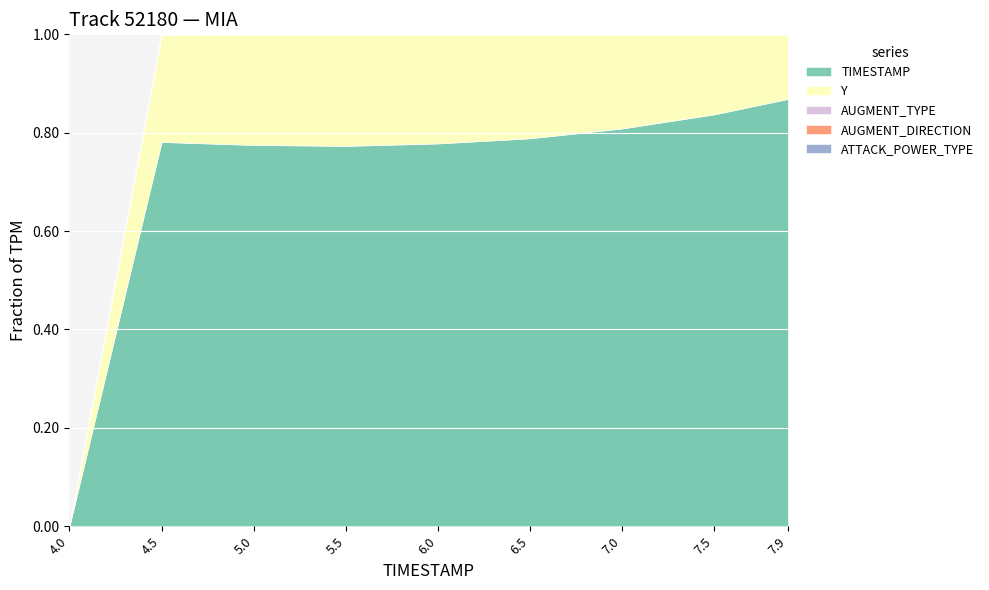

True or false: AUGMENT_TYPE and ATTACK_POWER_TYPE cross at least once.

False